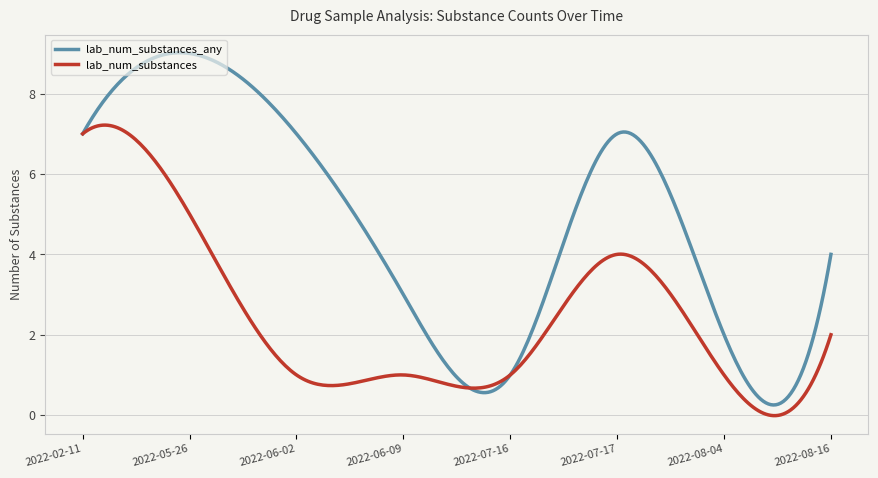

List the series in order of their peak value, highest first.

lab_num_substances_any, lab_num_substances